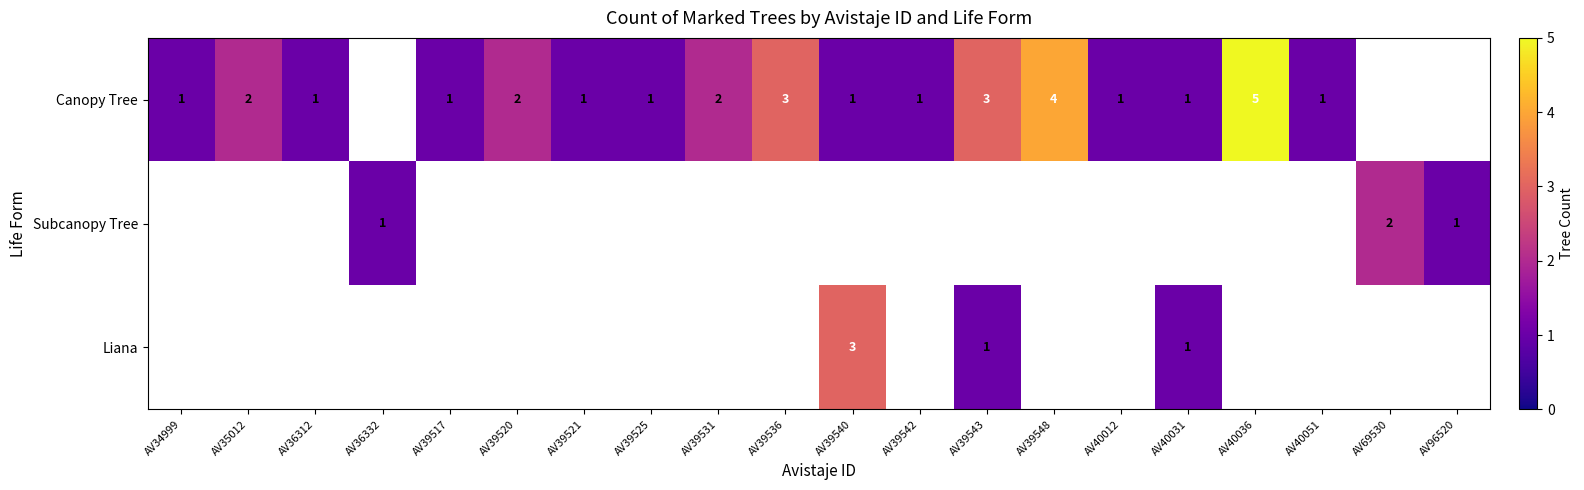

Which category has the lowest value across all series?

AV34999